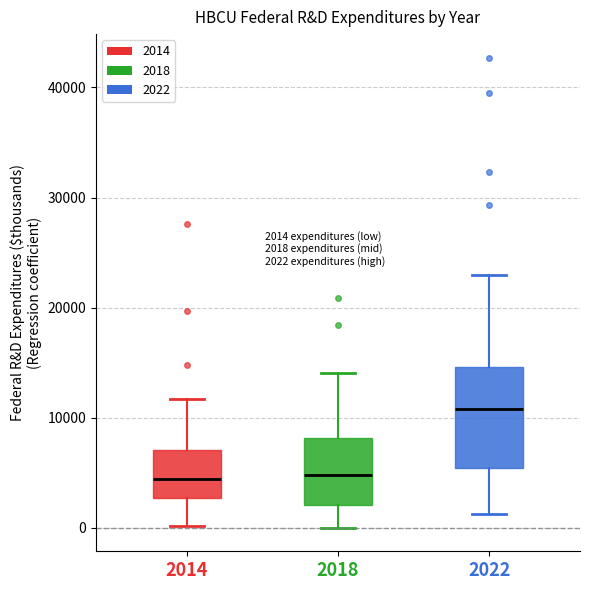

Which box is the tallest, from its lower edge to its upper edge?

2022